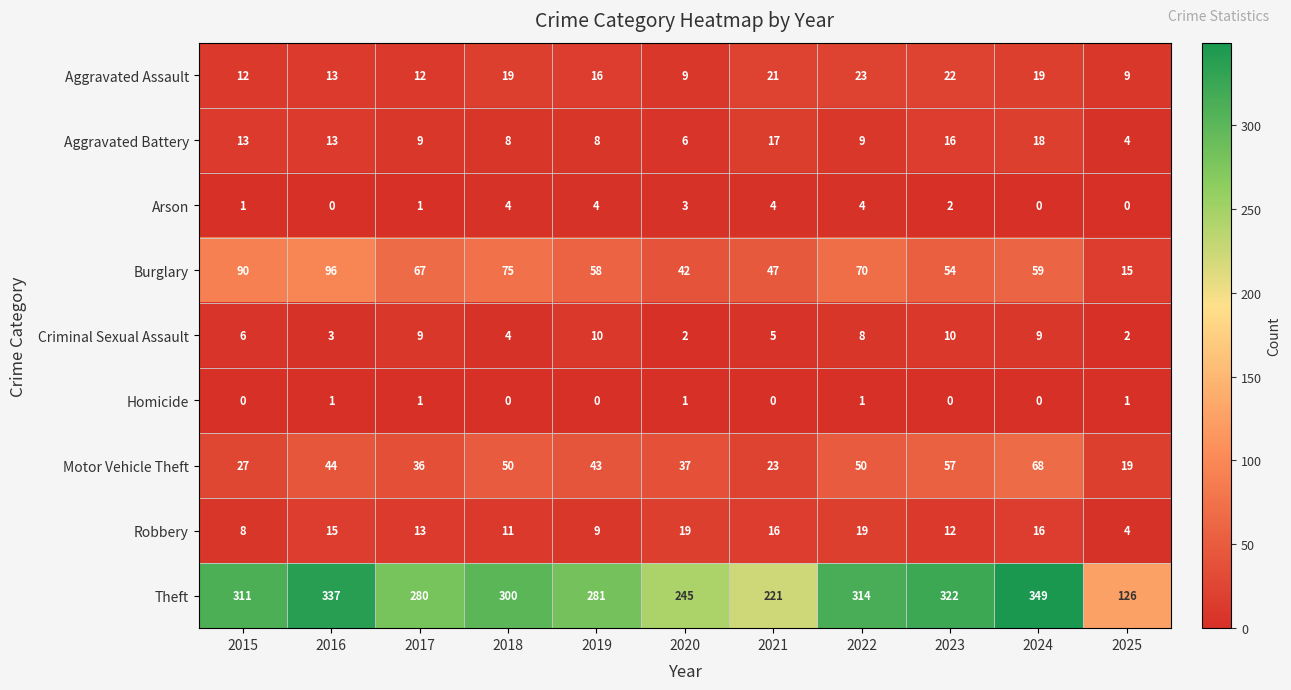

What is the difference between the maximum and minimum values in the Burglary series?

81